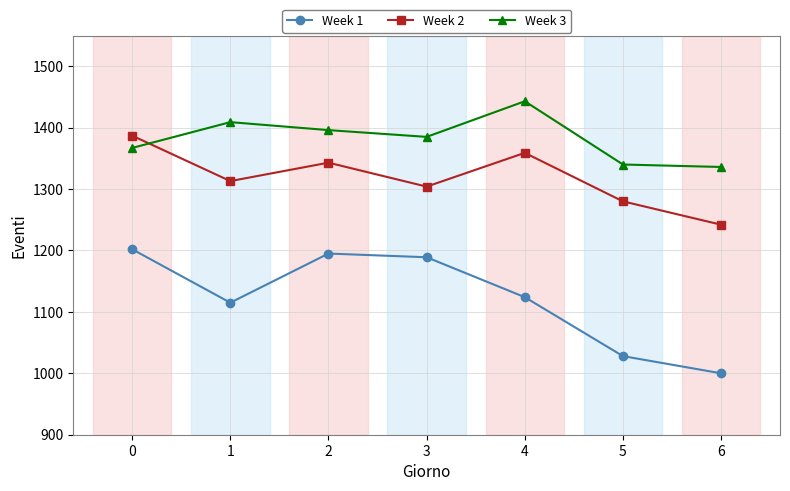

Does the chart have visible grid lines?

Yes